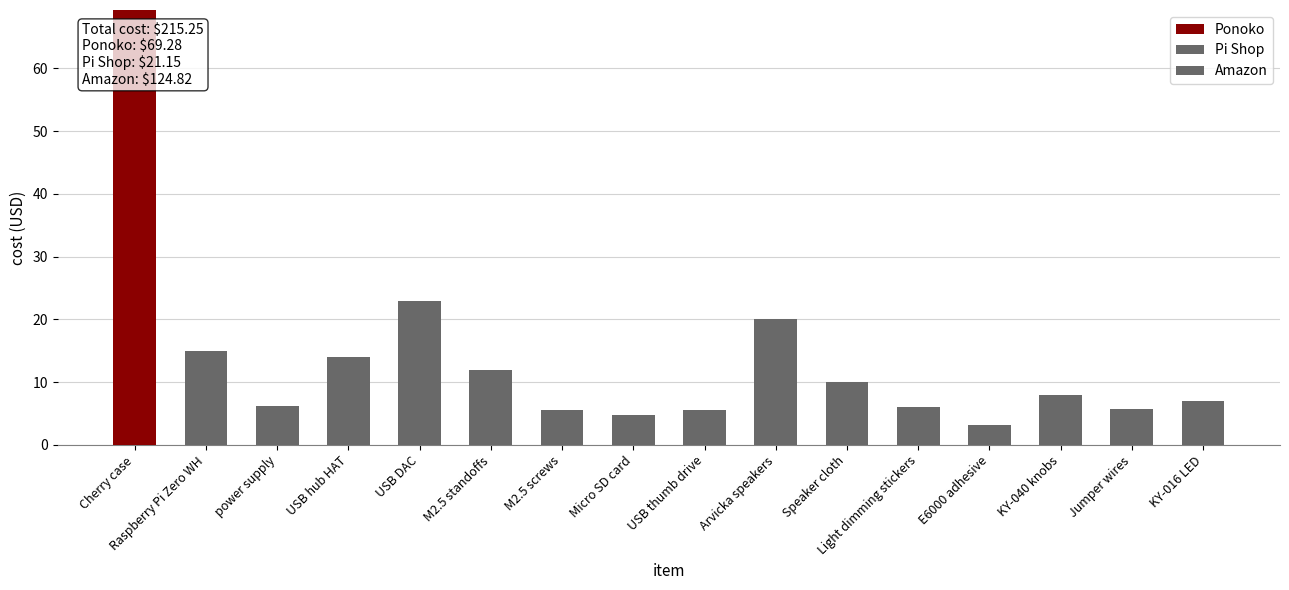

True or false: Amazon has a value of 0.0 at power supply.

True